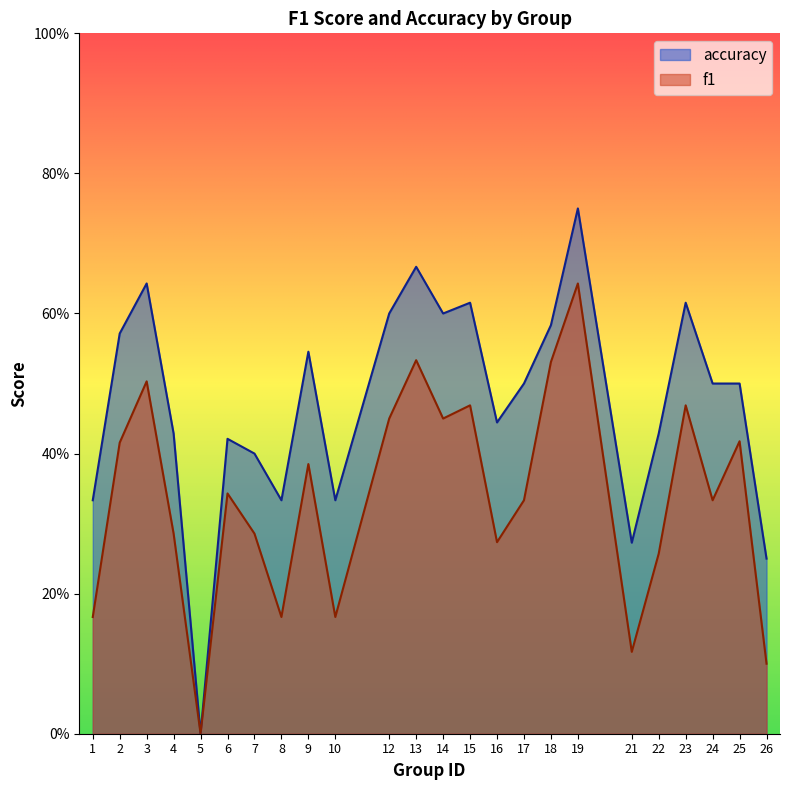

In accuracy, how many points are higher than both neighbors (excluding endpoints)?

7